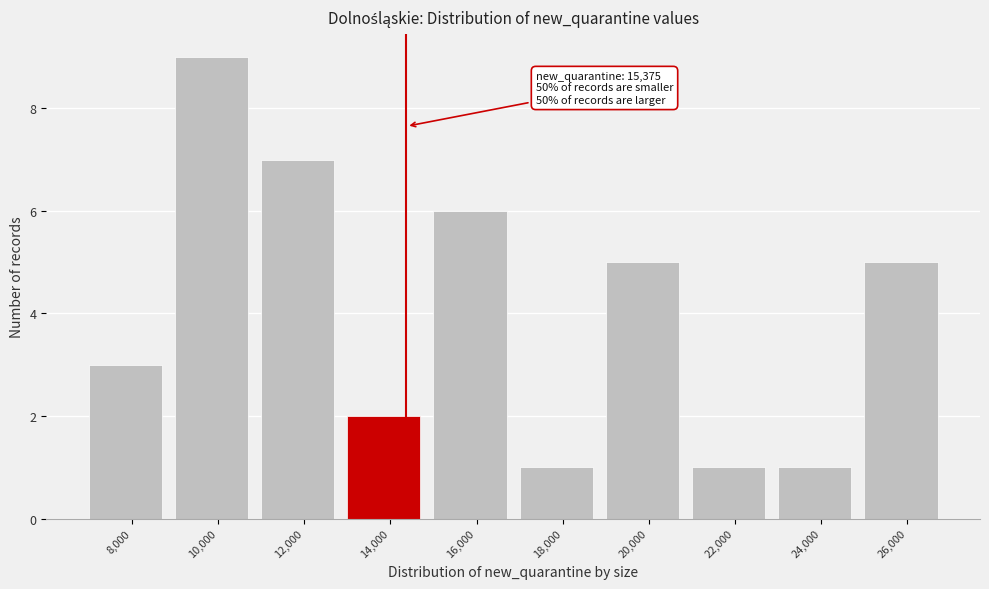

Reading left to right, what are all the values shown in this chart?

8,000=3	10,000=9	12,000=7	14,000=2	16,000=6	18,000=1	20,000=5	22,000=1	24,000=1	26,000=5